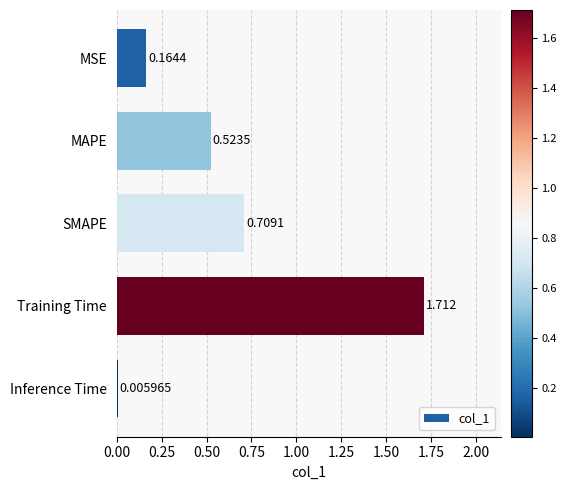

Which has a higher value, SMAPE or MAPE?

SMAPE